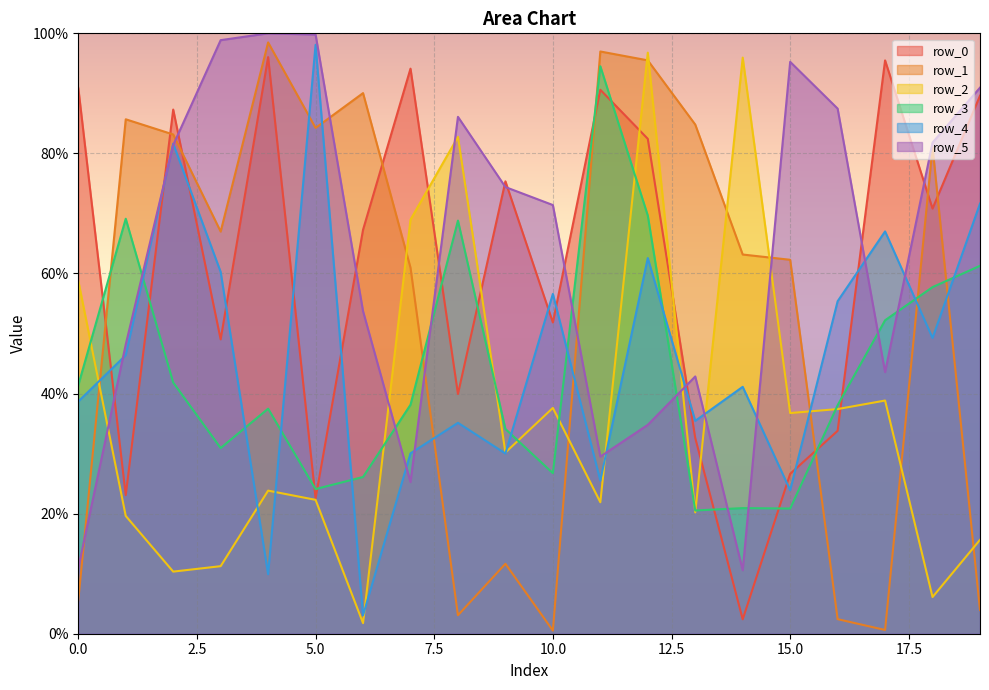

How many data points in row_0 are less than 70?

10